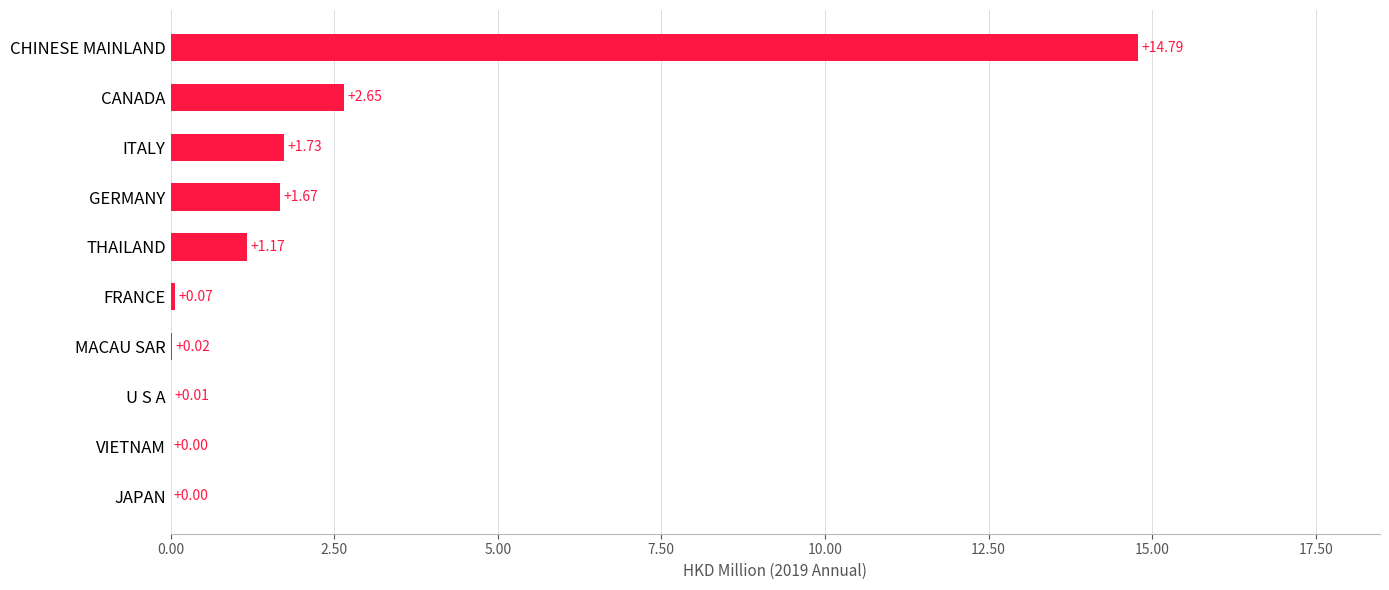

Which has a higher value, VIETNAM or CANADA?

CANADA